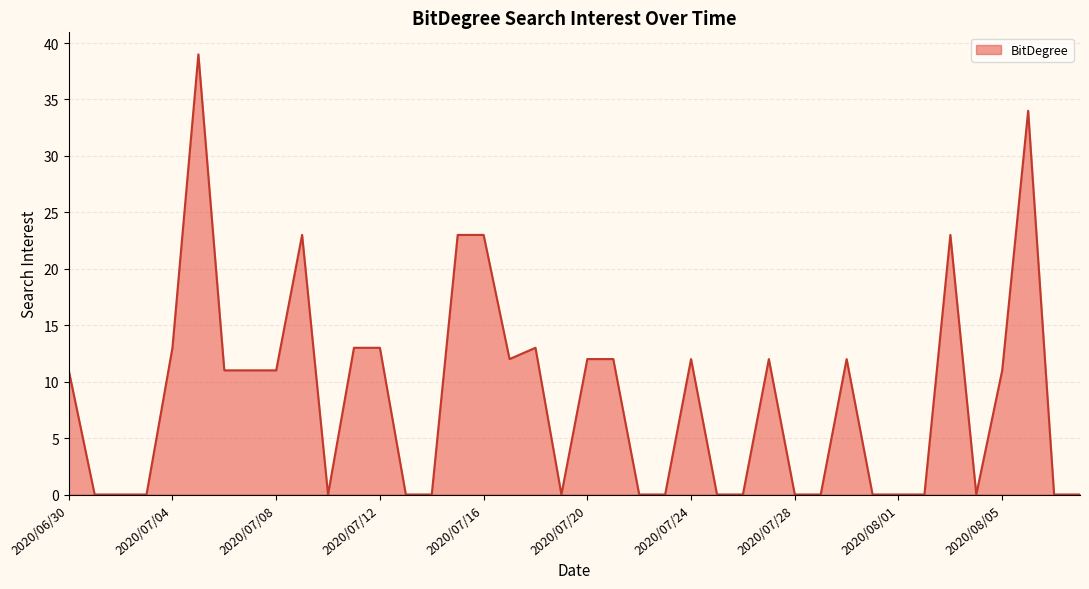

At which category does the data reach its first local valley?

2020/07/10